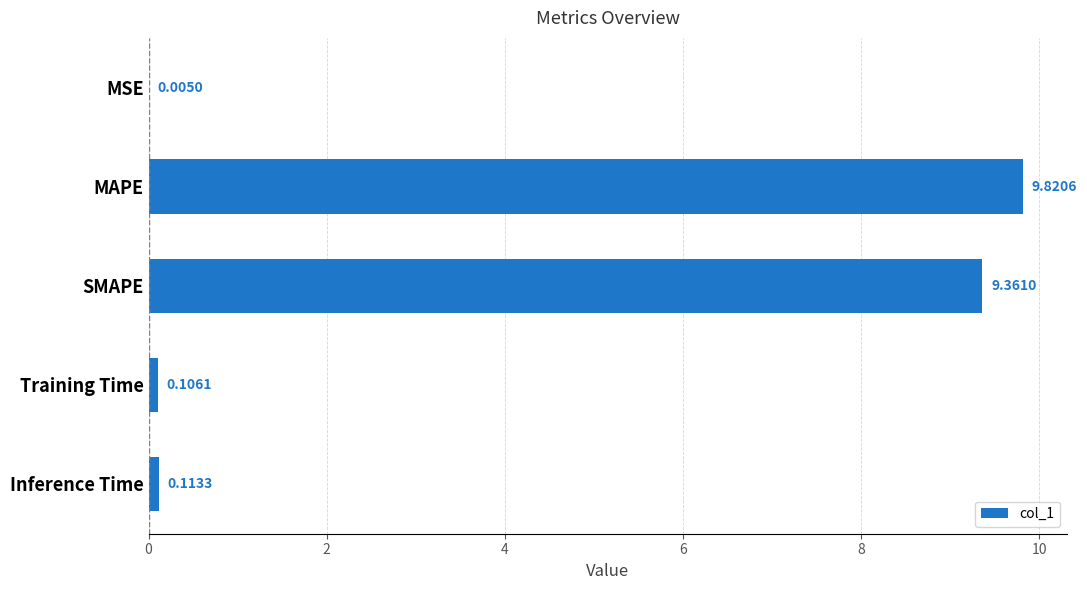

What is the sum of the values at MSE and SMAPE?

9.4